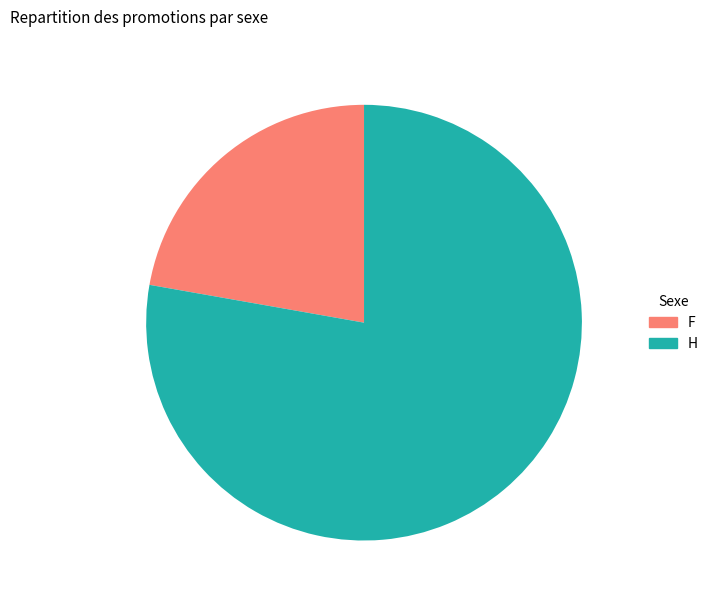

True or false: H accounts for 78% of the total.

True